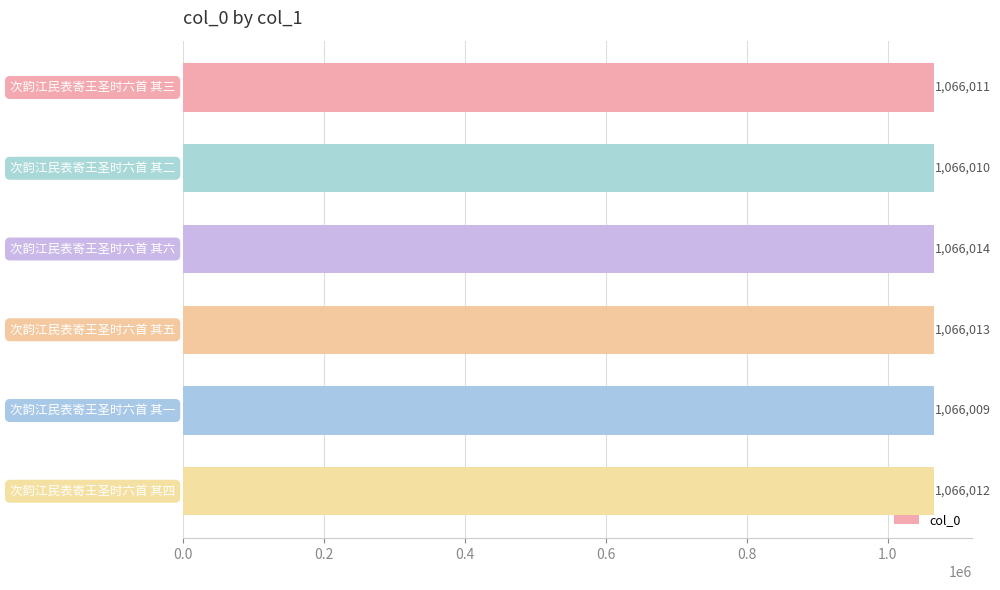

What is the value of the 1st bar from the top?

1066011